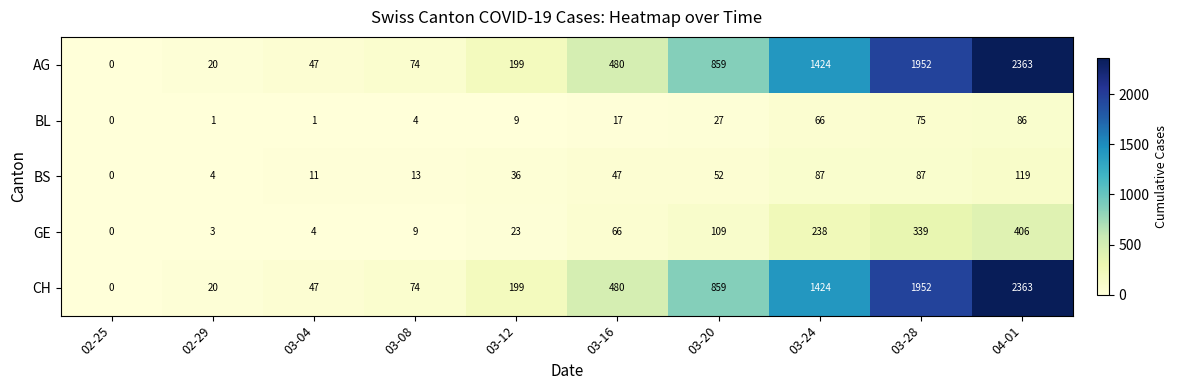

At which category is the sum across all series the highest?

04-01